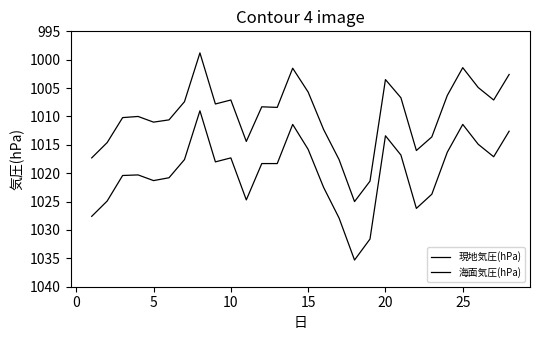

Does the chart display data point markers on the line(s)?

No